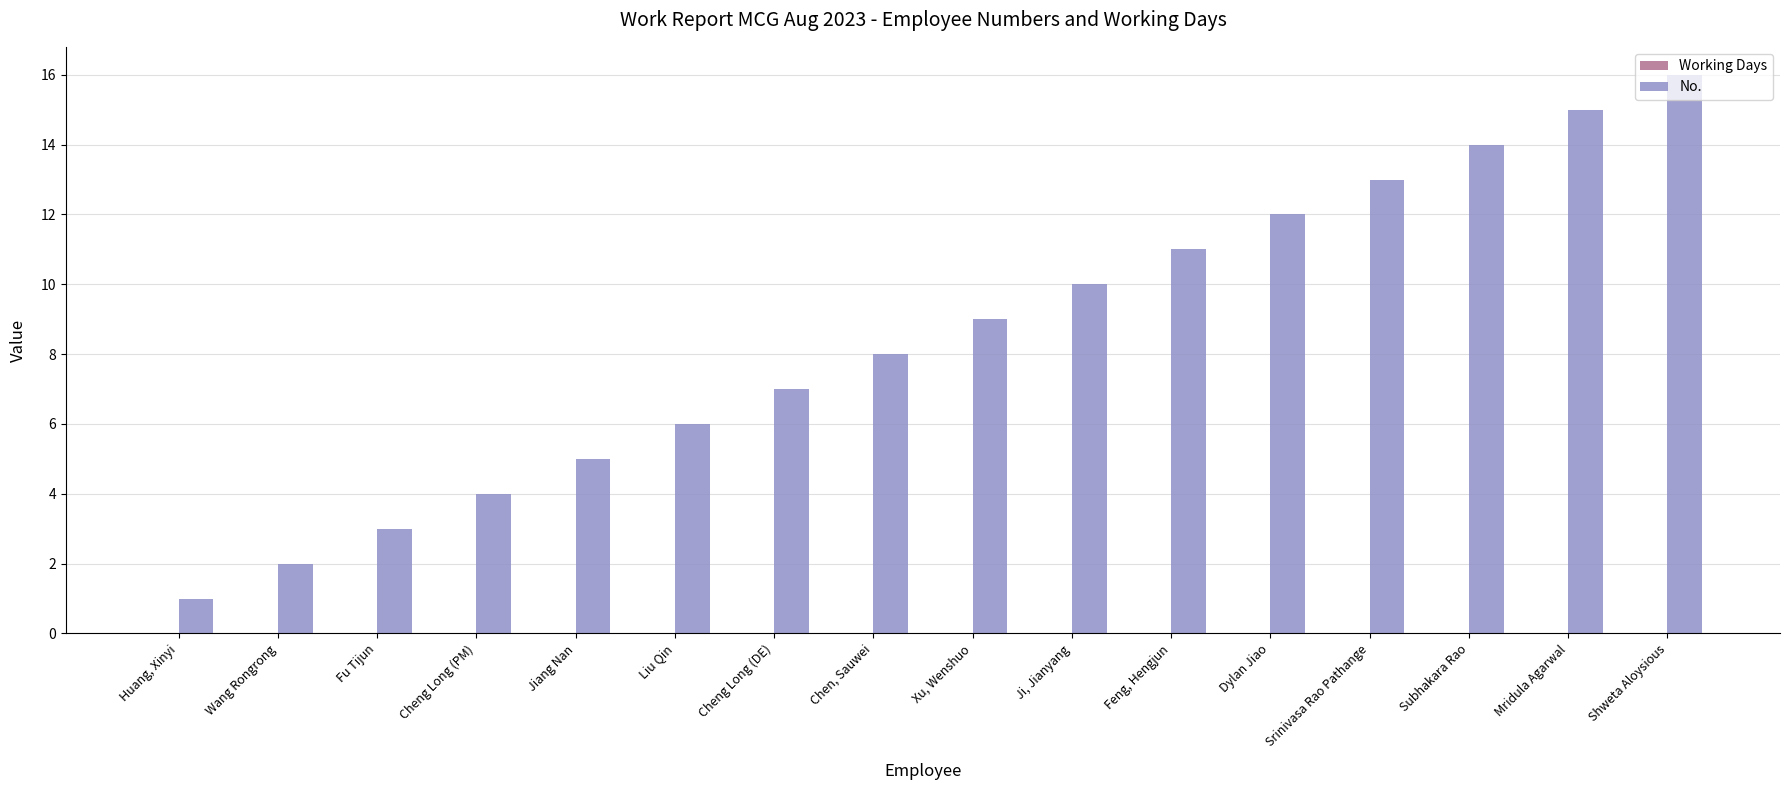

What is the greatest value displayed?

16